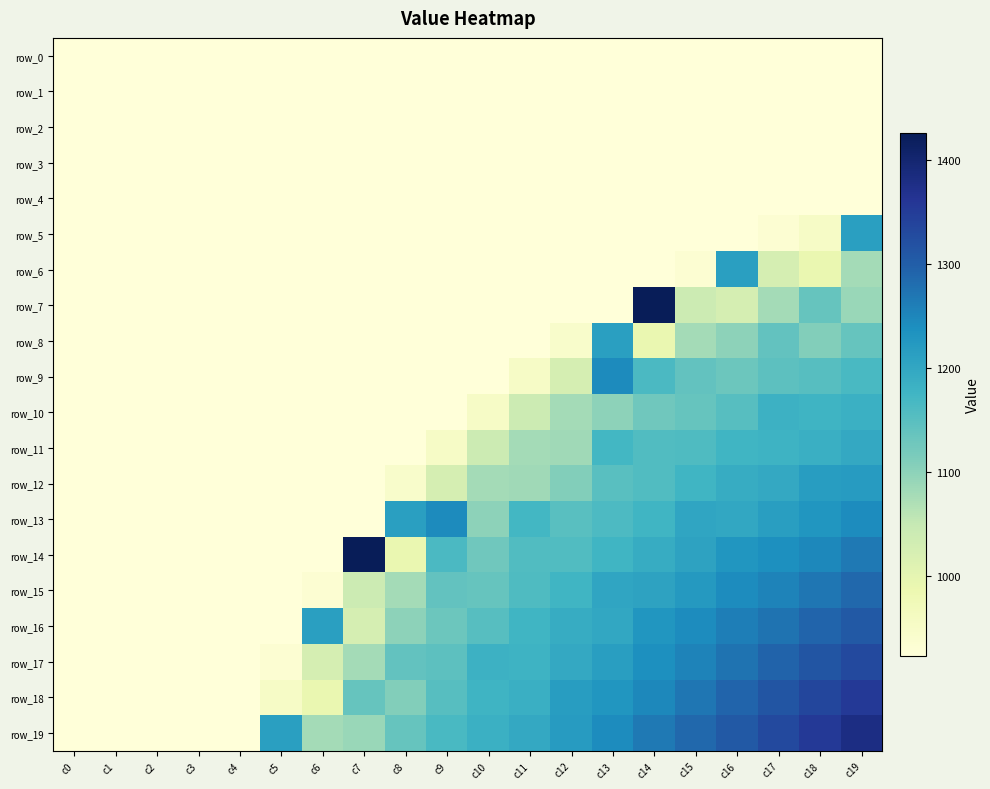

The value of row_0 at c3 is 923.2. True or false?

True